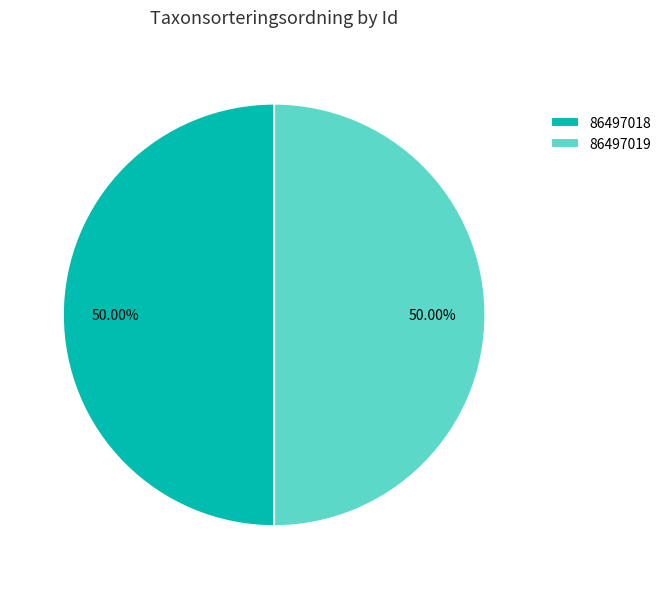

True or false: 86497019 accounts for 50% of the total.

True